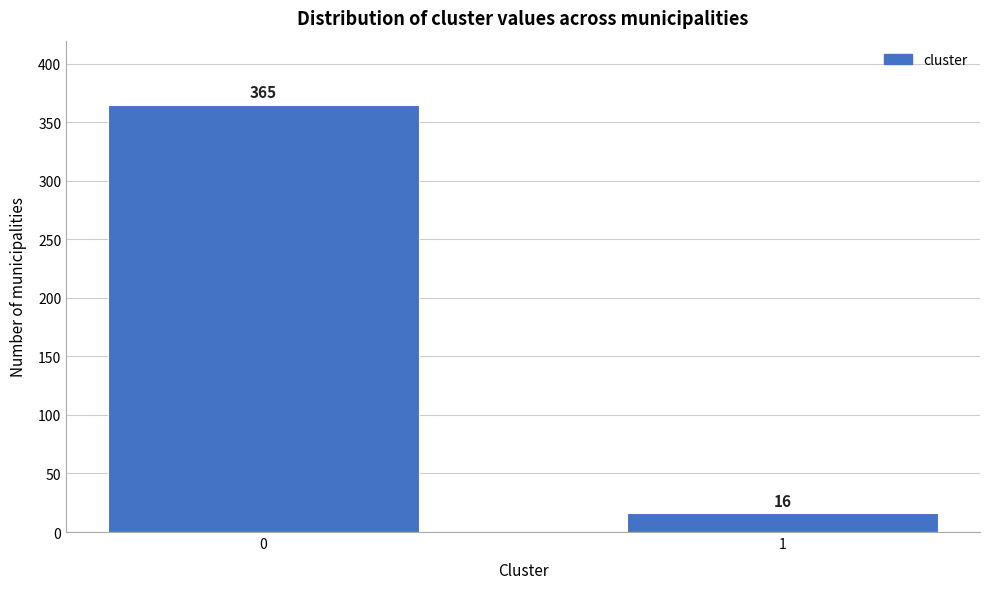

Reading right to left, transcribe all the data shown in this chart.

16	365